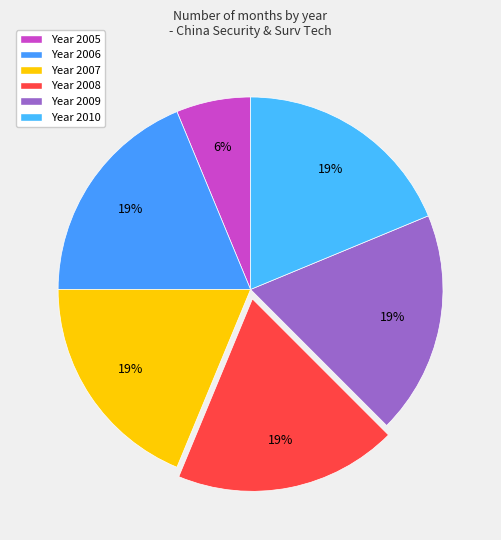

How many segments does this pie chart have?

6